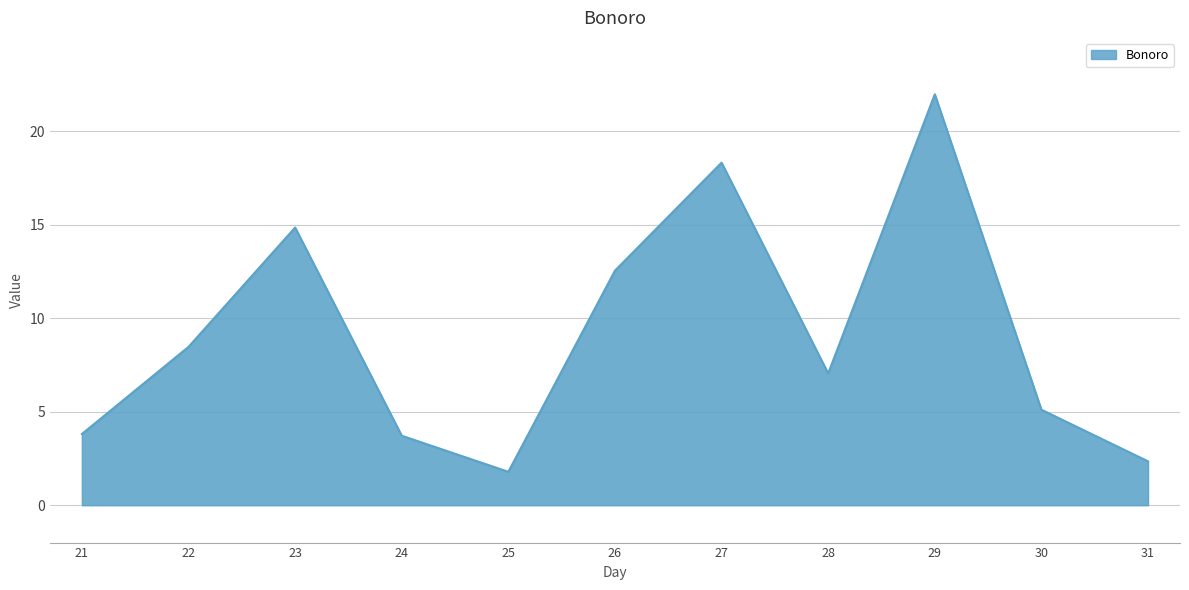

Is it true that the value at 23 is 14.9?

True